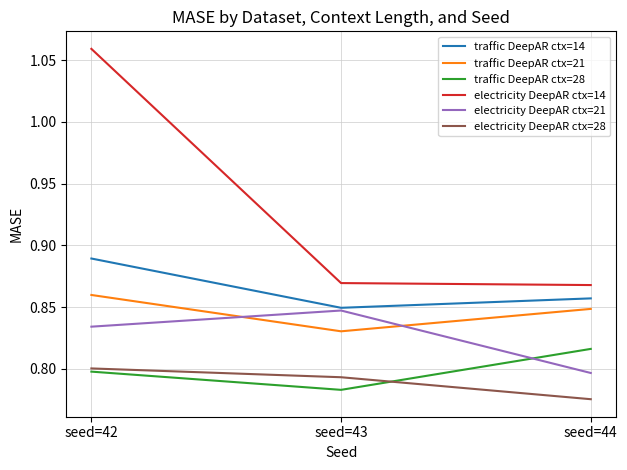

What is the spread (max minus min) of values at seed=42?

0.3